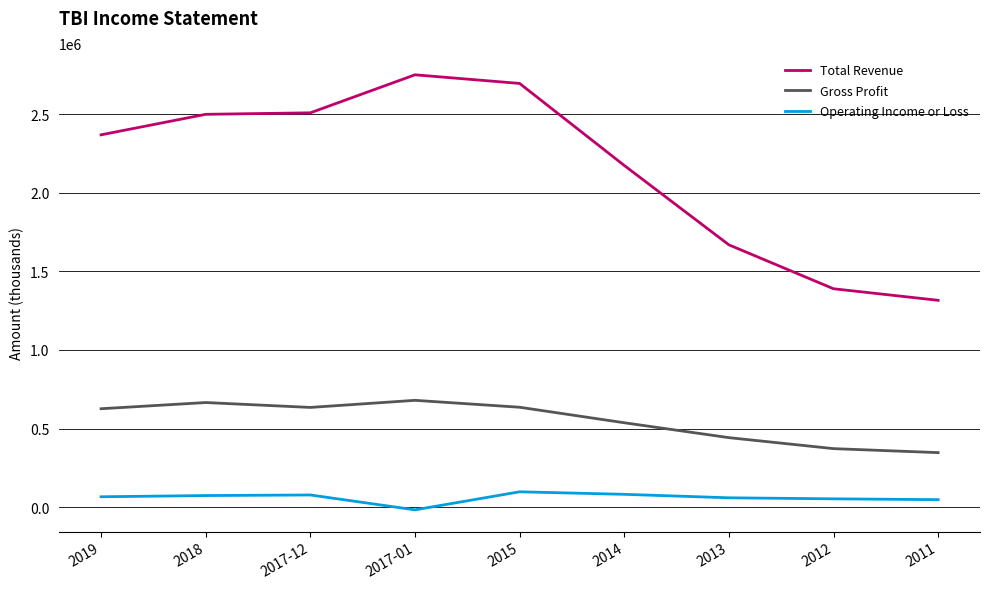

What is the lowest value of the Total Revenue series?

1316000